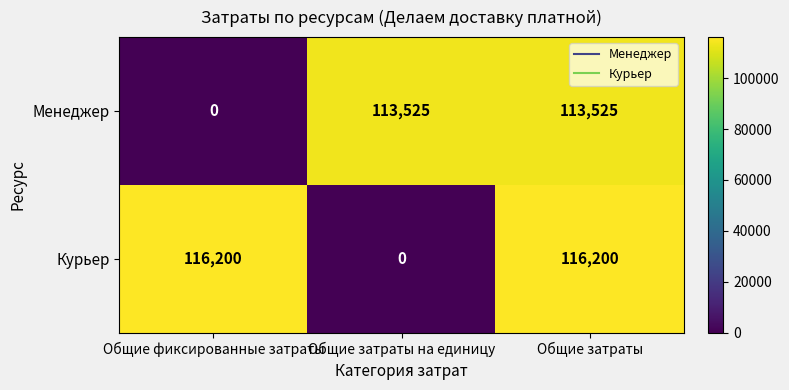

At which label does Менеджер reach its minimum?

Общие фиксированные затраты